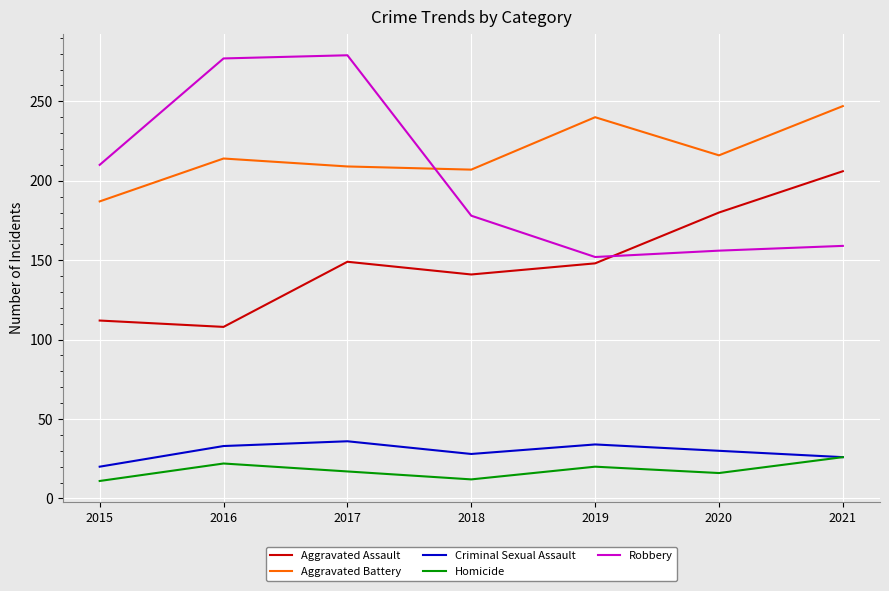

What is the difference between the highest and lowest values at 2021?

221